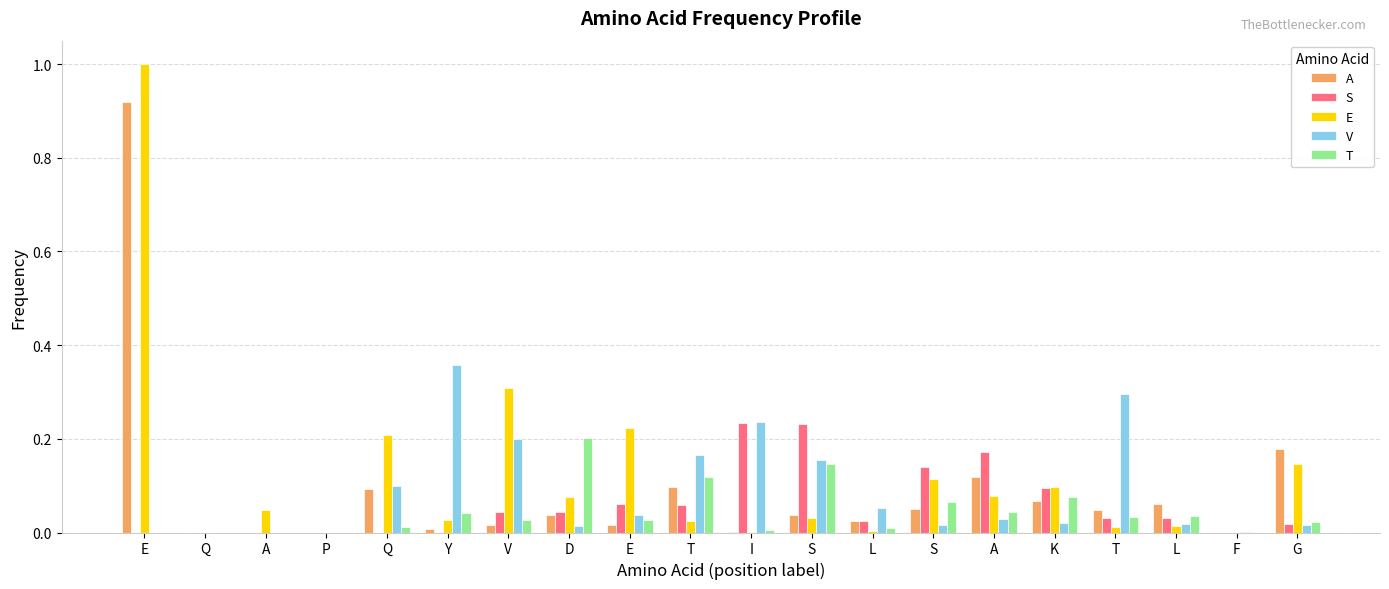

What is the difference between the maximum and minimum values in the S series?

0.2